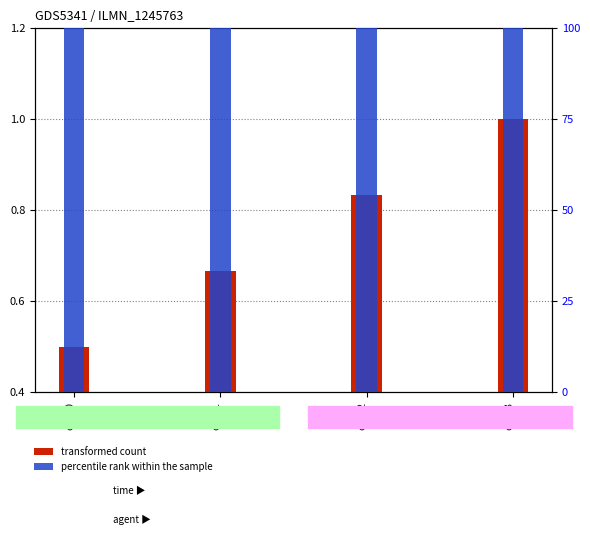

Rank the series by their average value, from highest to lowest.

percentile rank within the sample, transformed count